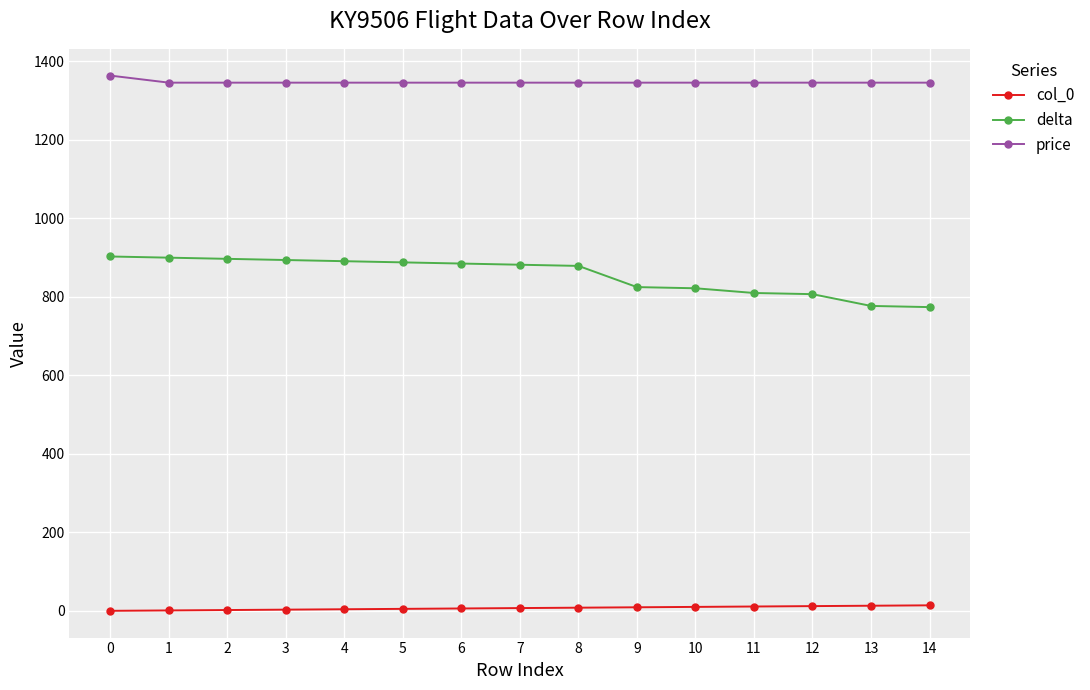

At 0, list the series in order from largest to smallest.

price, delta, col_0